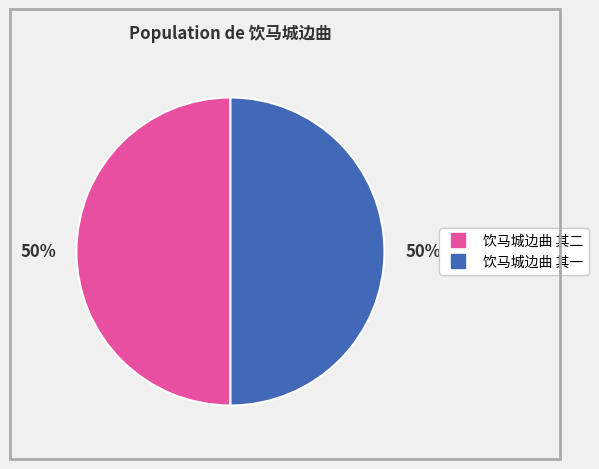

Is it true that 饮马城边曲 其二 is 50% of the pie?

True